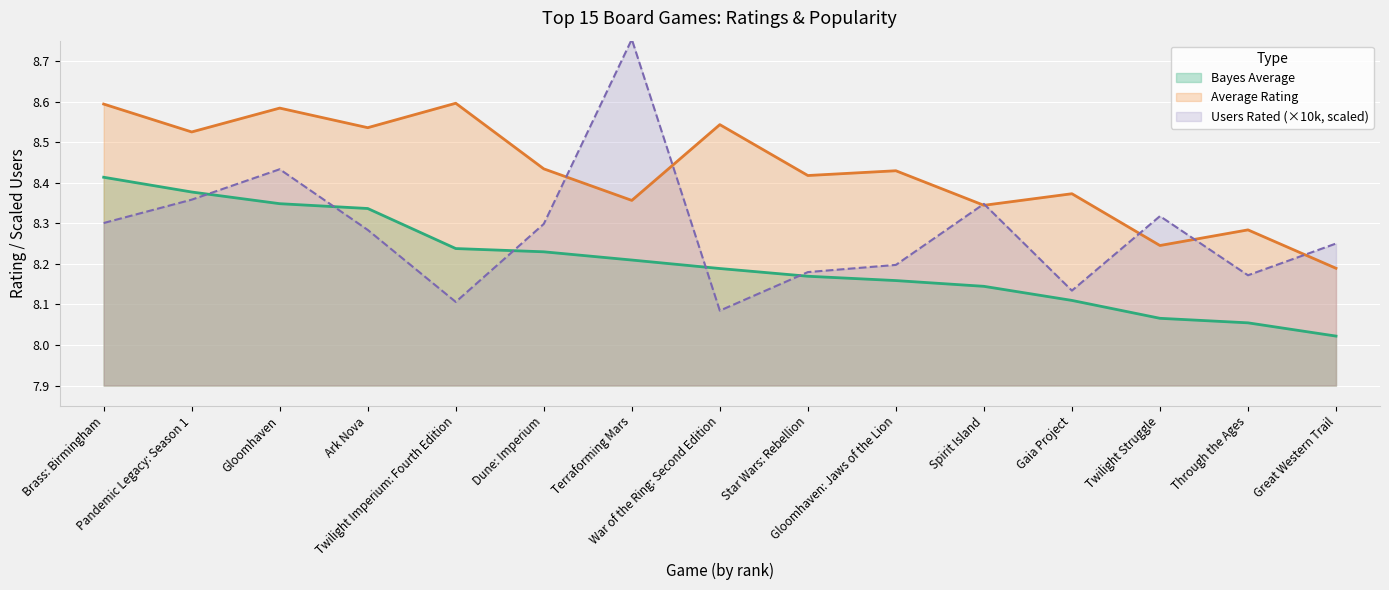

Reading left to right, extract all data points from this chart.

Bayes Average: Brass: Birmingham=8.4	Pandemic Legacy: Season 1=8.4	Gloomhaven=8.3	Ark Nova=8.3	Twilight Imperium: Fourth Edition=8.2	Dune: Imperium=8.2	Terraforming Mars=8.2	War of the Ring: Second Edition=8.2	Star Wars: Rebellion=8.2	Gloomhaven: Jaws of the Lion=8.2	Spirit Island=8.1	Gaia Project=8.1	Twilight Struggle=8.1	Through the Ages=8.1	Great Western Trail=8.0
Average Rating: Brass: Birmingham=8.6	Pandemic Legacy: Season 1=8.5	Gloomhaven=8.6	Ark Nova=8.5	Twilight Imperium: Fourth Edition=8.6	Dune: Imperium=8.4	Terraforming Mars=8.4	War of the Ring: Second Edition=8.5	Star Wars: Rebellion=8.4	Gloomhaven: Jaws of the Lion=8.4	Spirit Island=8.3	Gaia Project=8.4	Twilight Struggle=8.2	Through the Ages=8.3	Great Western Trail=8.2
Users Rated (x10000): Brass: Birmingham=8.3	Pandemic Legacy: Season 1=8.4	Gloomhaven=8.4	Ark Nova=8.3	Twilight Imperium: Fourth Edition=8.1	Dune: Imperium=8.3	Terraforming Mars=8.8	War of the Ring: Second Edition=8.1	Star Wars: Rebellion=8.2	Gloomhaven: Jaws of the Lion=8.2	Spirit Island=8.3	Gaia Project=8.1	Twilight Struggle=8.3	Through the Ages=8.2	Great Western Trail=8.2